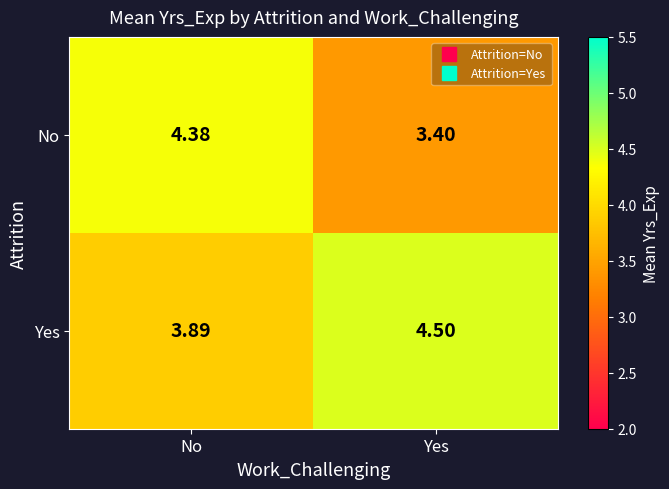

Which series has the largest range (max minus min)?

No